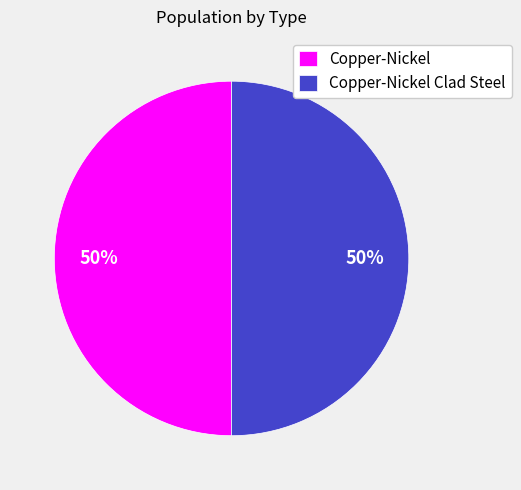

To the nearest percent, what percentage of the pie is Copper-Nickel?

50%